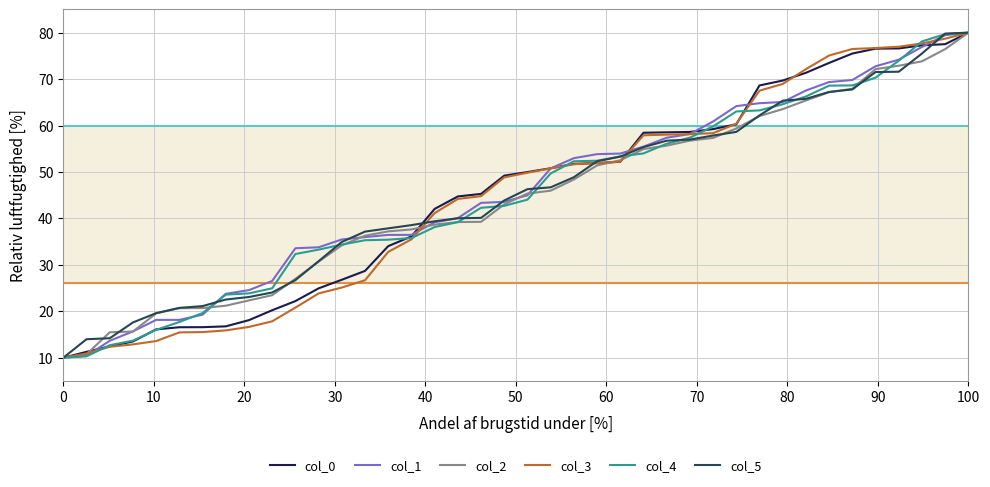

What is the minimum value for col_1?

10.0